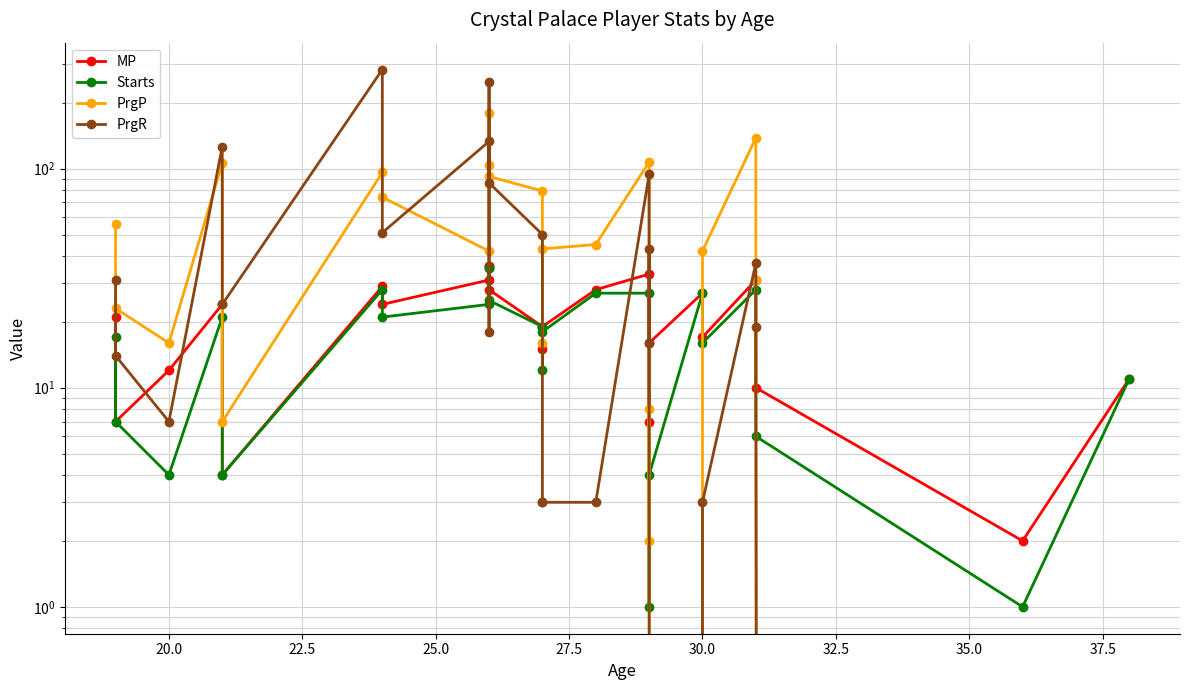

How many series are shown in this chart?

4